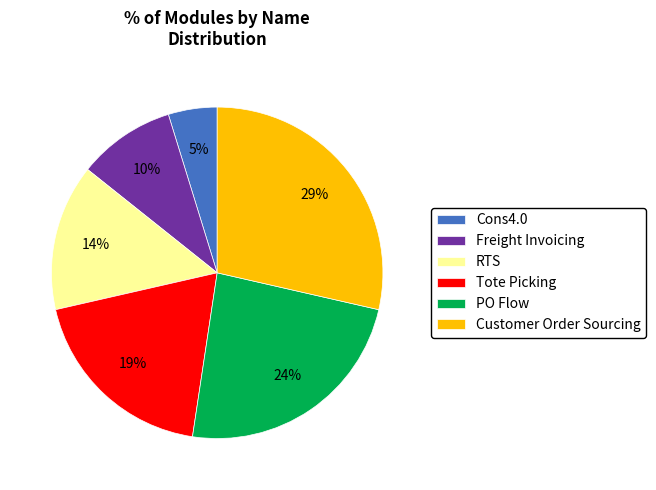

How many segments does this pie chart have?

6